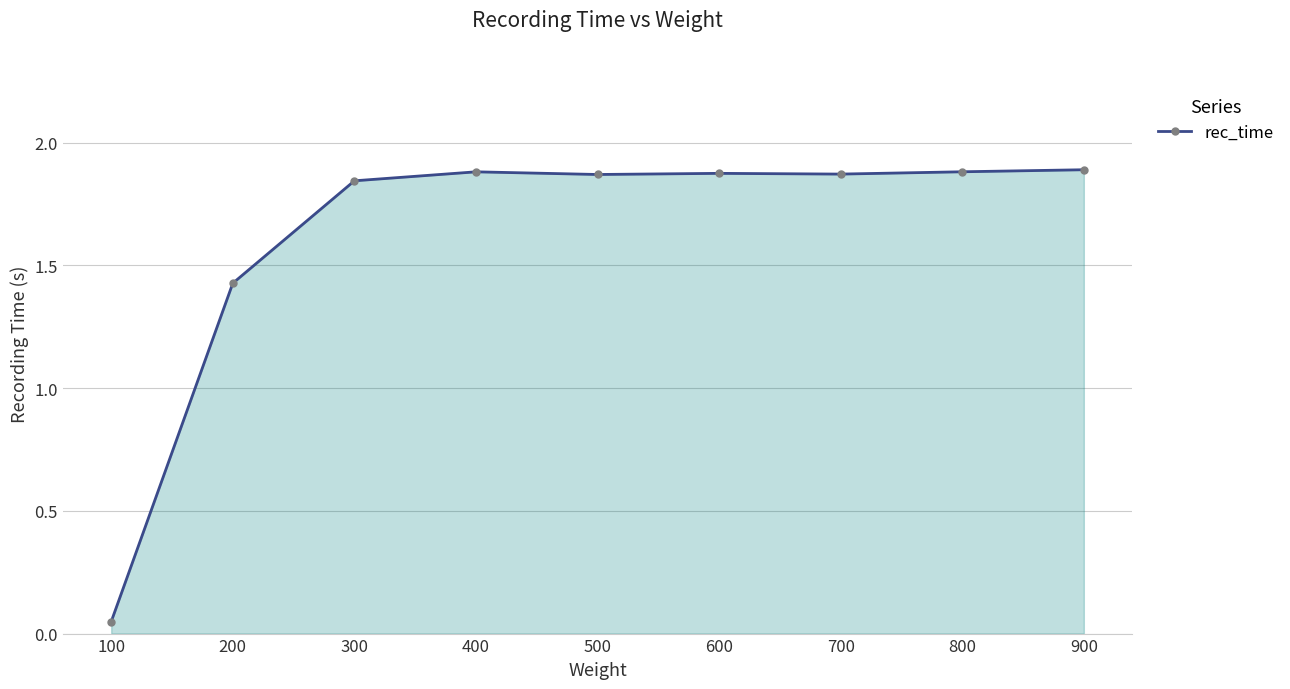

Where does the data first go above 1?

200